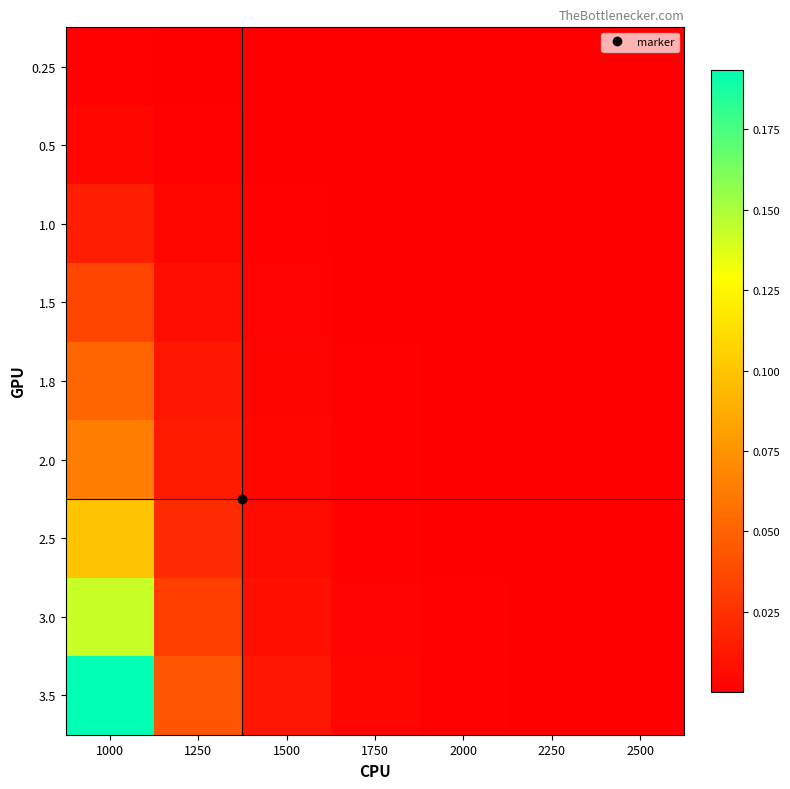

At how many categories does at least one series exceed 0?

7